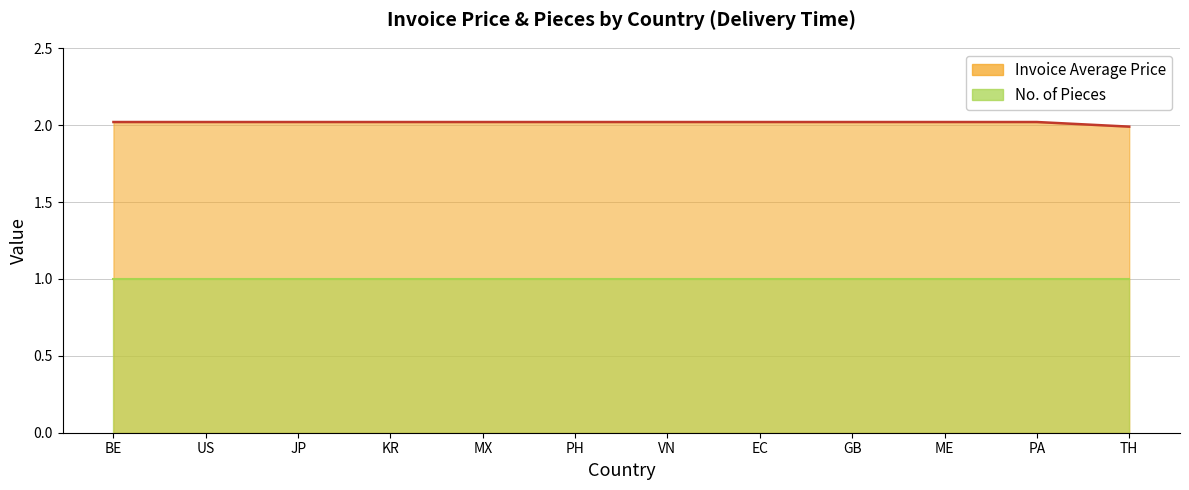

Where is the data nearest to the value 2?

TH